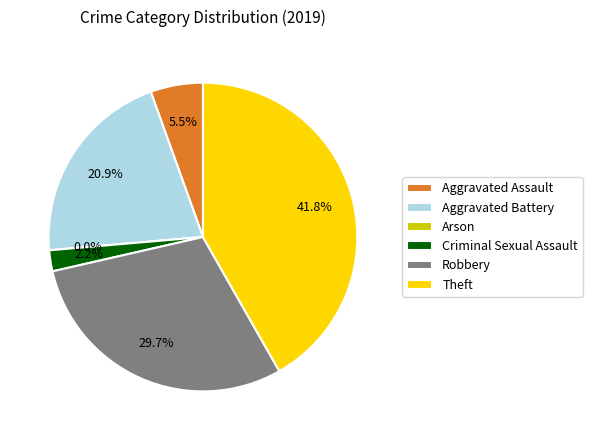

What percentage is the Aggravated Assault slice, to the nearest percent?

5%